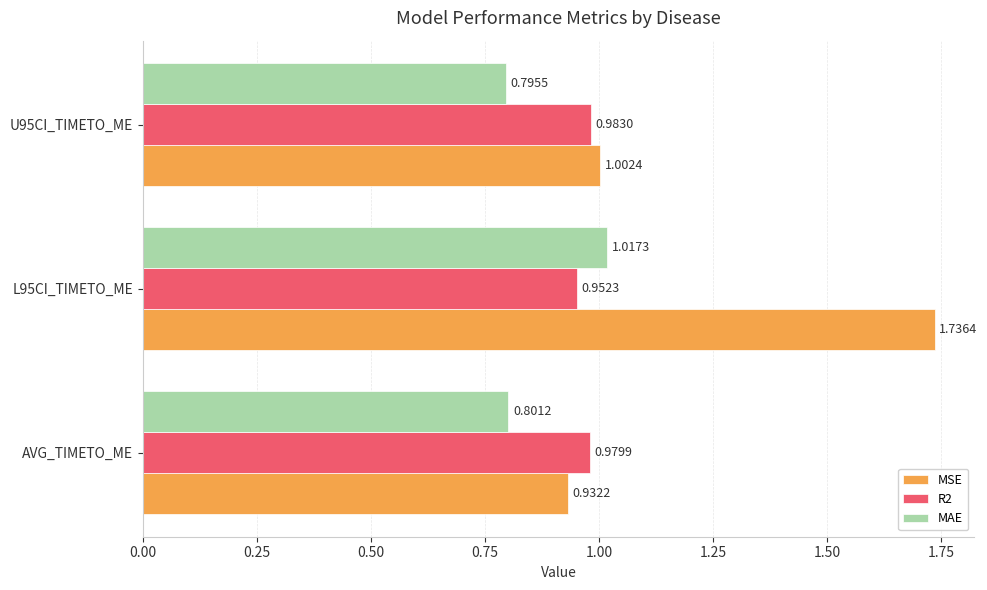

What is the sum of the MSE values at L95CI_TIMETO_ME and AVG_TIMETO_ME?

2.7